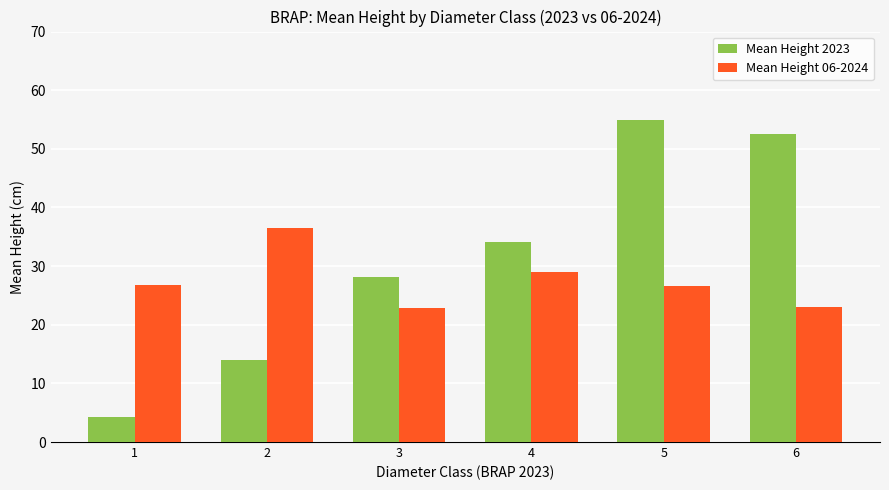

True or false: Mean Height 2023 has a value of 55.0 at 5.

True